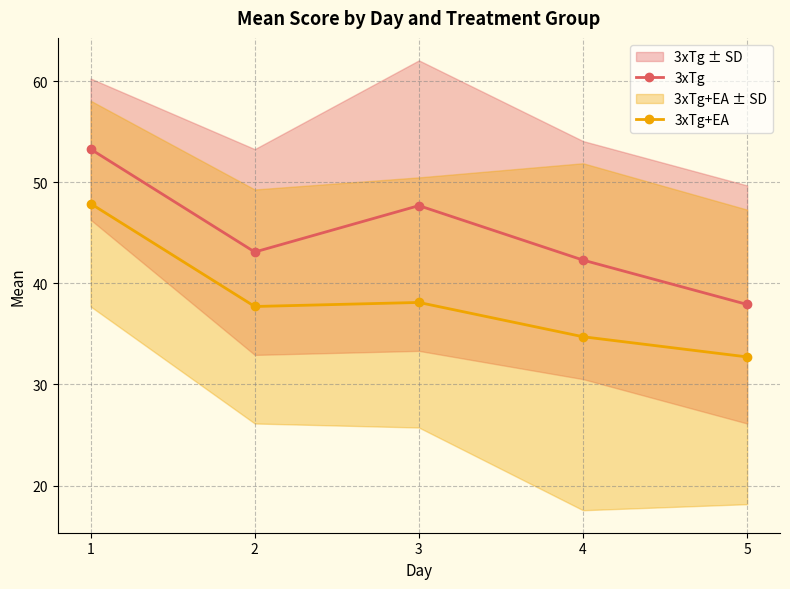

How many series are shown in this chart?

2